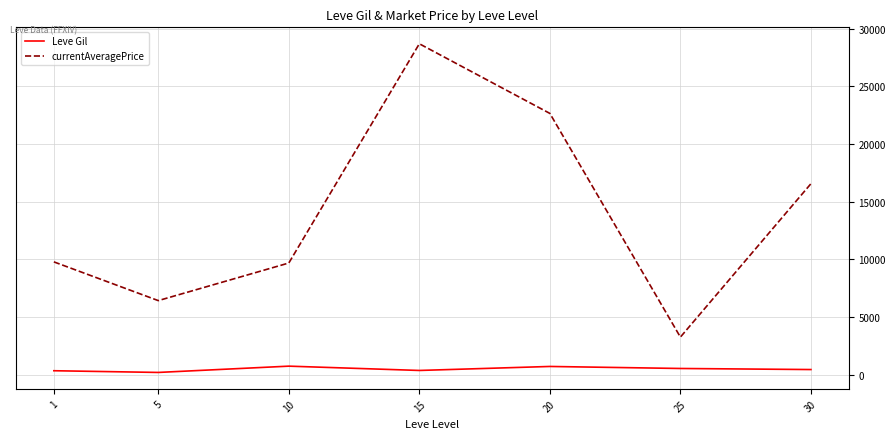

What is the greatest value displayed?

28692.7